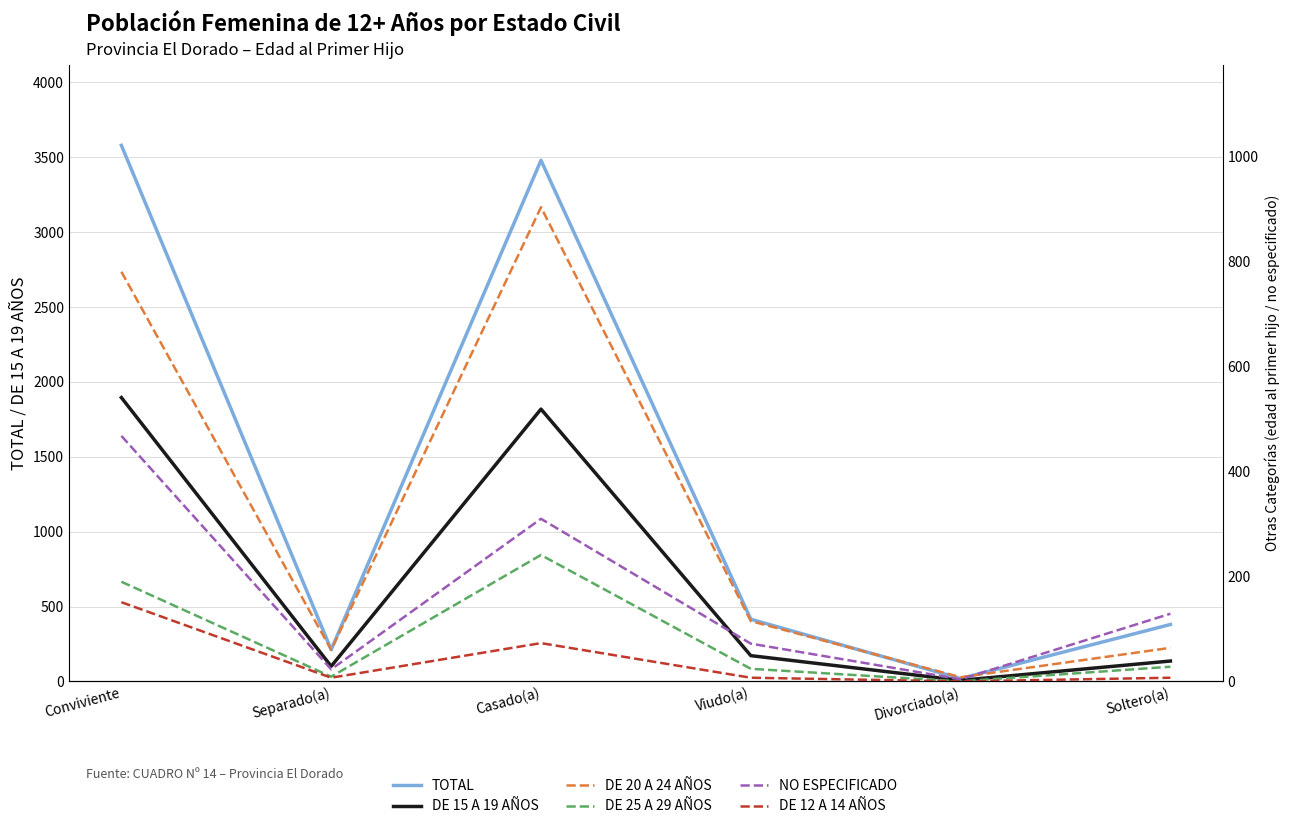

Which series changed the most between Separado(a) and Viudo(a)?

TOTAL